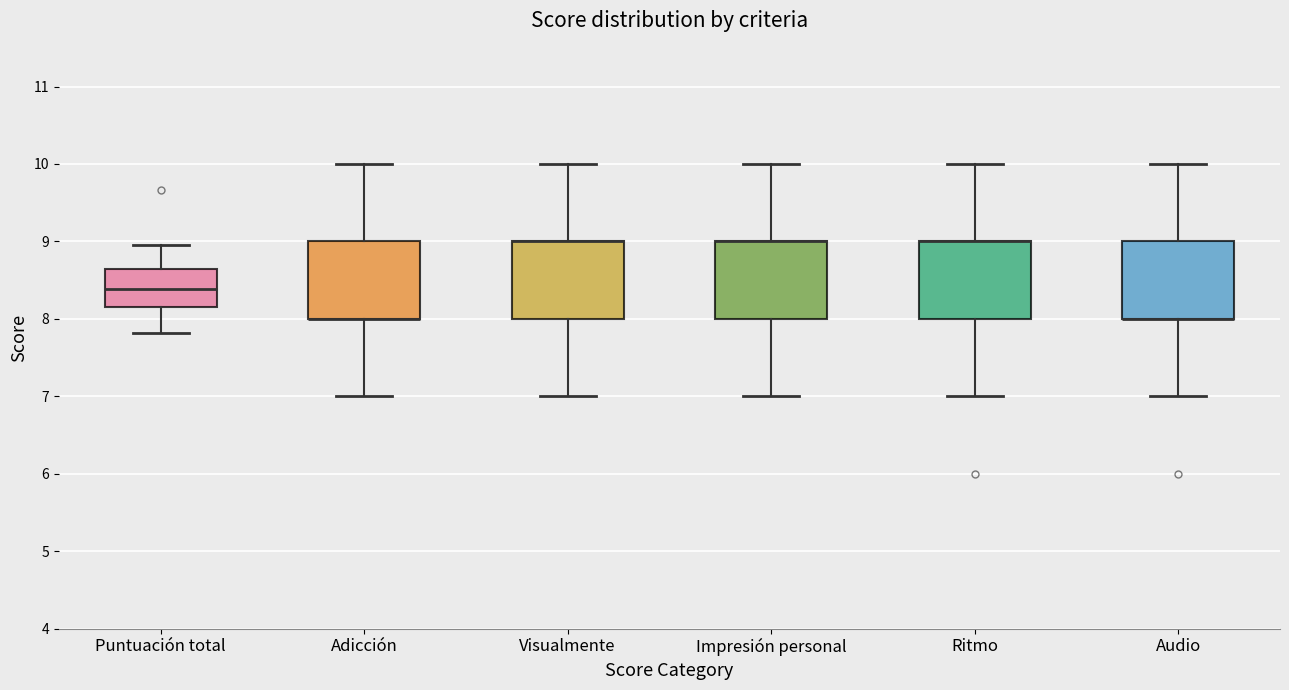

Reading left to right, read every box against the y-axis: the position of its median line, the range the box covers, and the ends of its whiskers. The values are not printed on the chart, so give them approximately, as read against the axis.

Puntuación total: median 8.4, box 8.2 to 8.6, whiskers 7.8 to 9.0
Adicción: median 8.0 (drawn on the box's lower edge), box 8.0 to 9.0, whiskers 7.0 to 10.0
Visualmente: median 9.0 (drawn on the box's upper edge), box 8.0 to 9.0, whiskers 7.0 to 10.0
Impresión personal: median 9.0 (drawn on the box's upper edge), box 8.0 to 9.0, whiskers 7.0 to 10.0
Ritmo: median 9.0 (drawn on the box's upper edge), box 8.0 to 9.0, whiskers 7.0 to 10.0
Audio: median 8.0 (drawn on the box's lower edge), box 8.0 to 9.0, whiskers 7.0 to 10.0